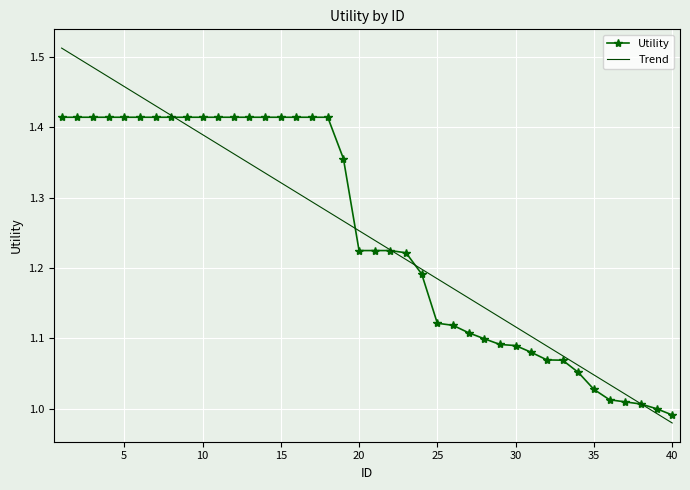

Which series has the largest range (max minus min)?

Trend